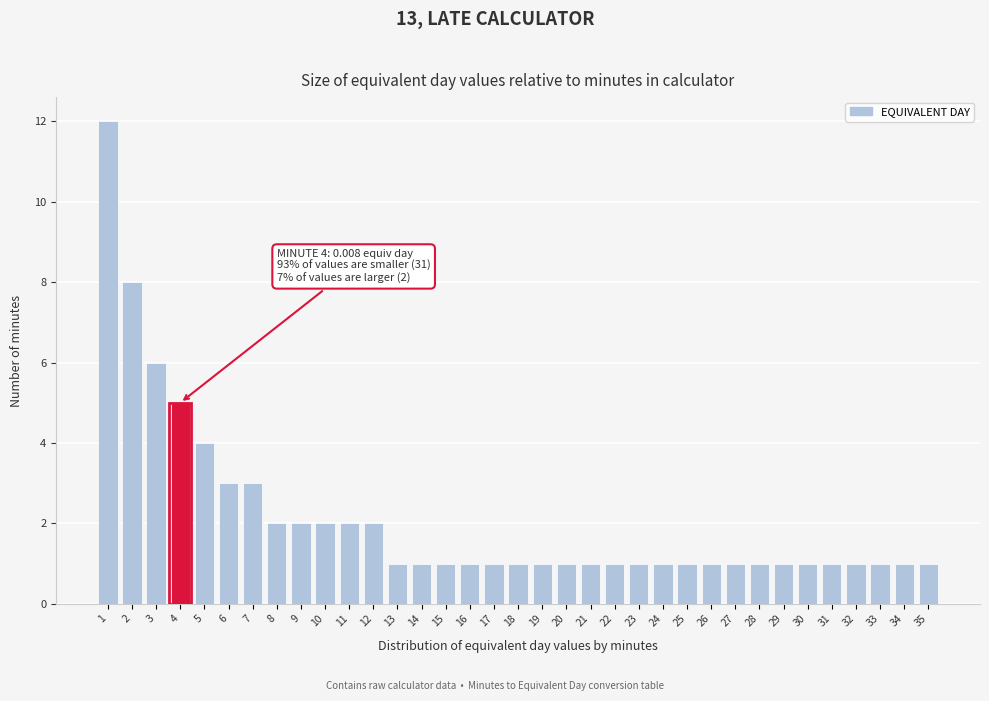

What is the ratio of the value at 4 to the value at 15?

5.0